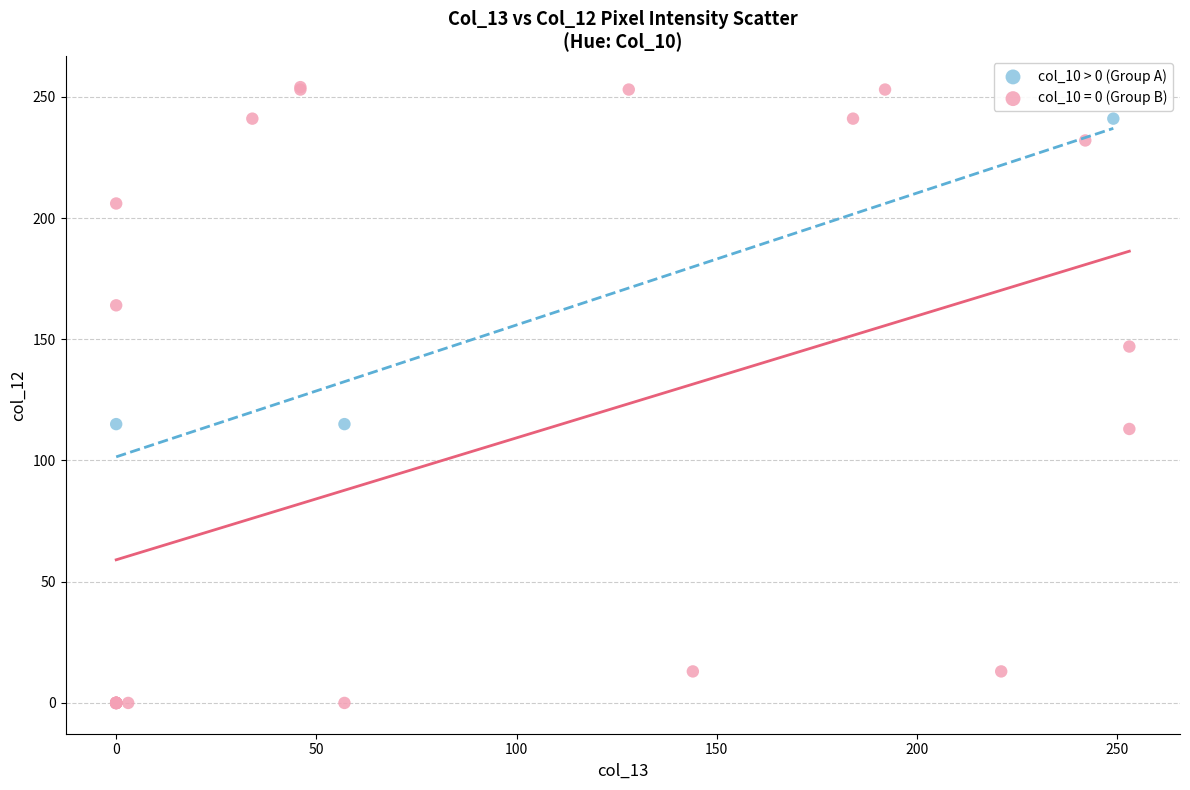

Which series reaches the minimum Y coordinate?

col_10 = 0 (Group B)